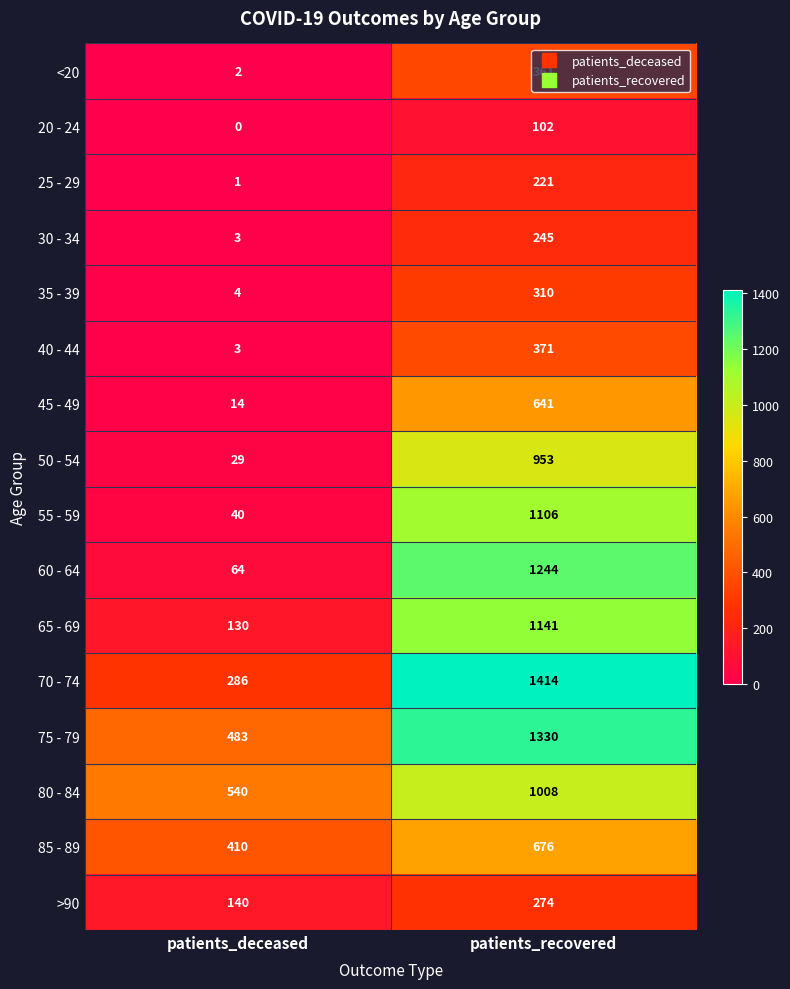

What is the average value of the 35 - 39 series?

157